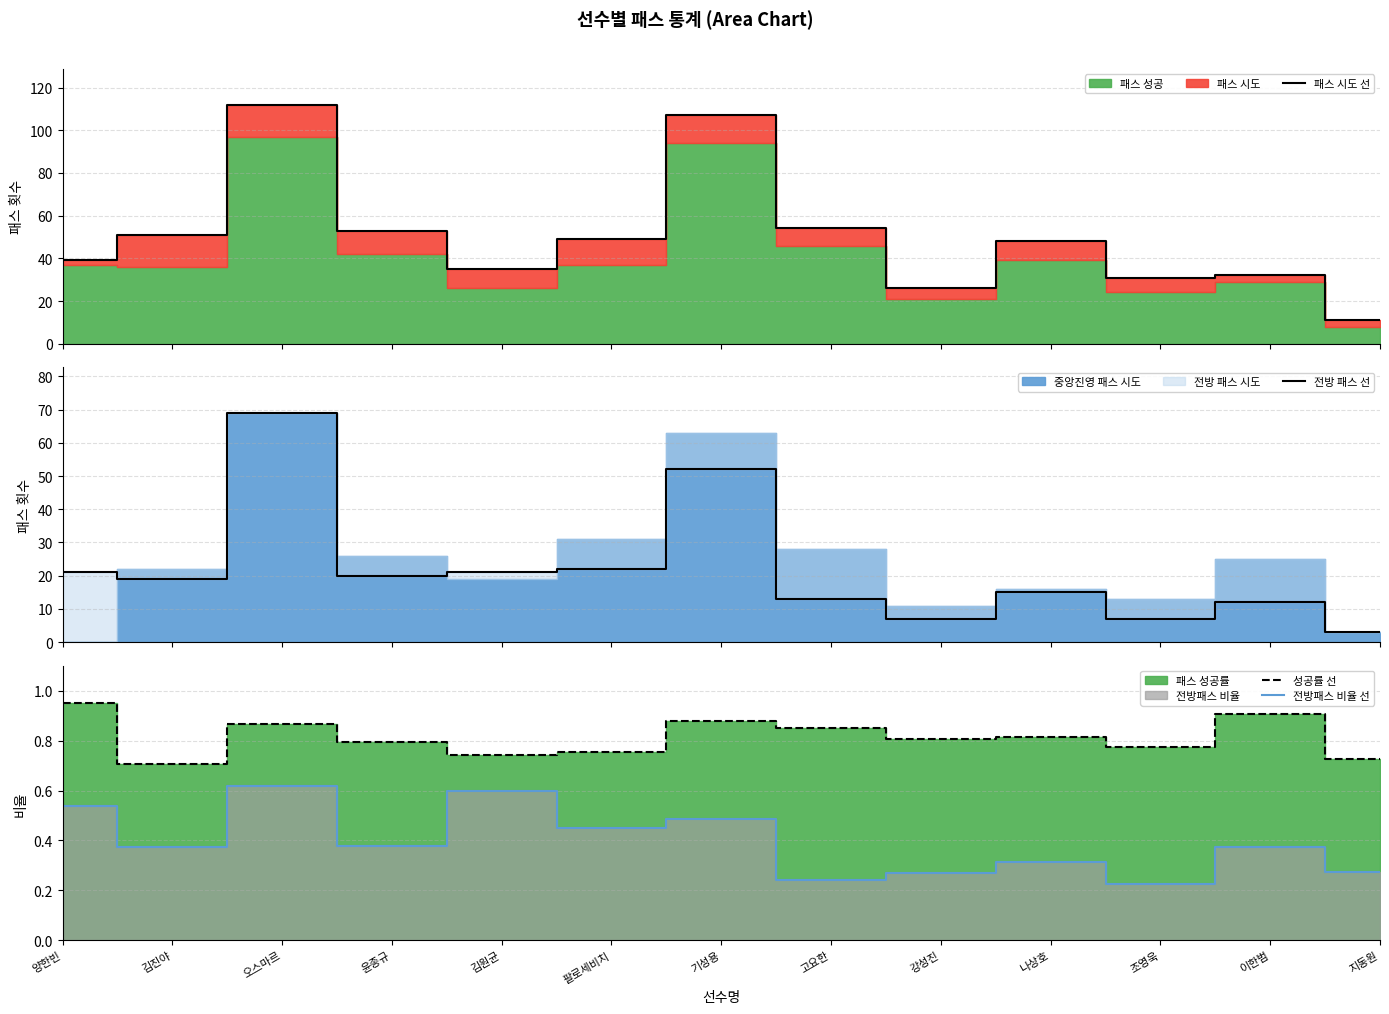

At which label is 전방 패스 선 closest to 36?

팔로세비치